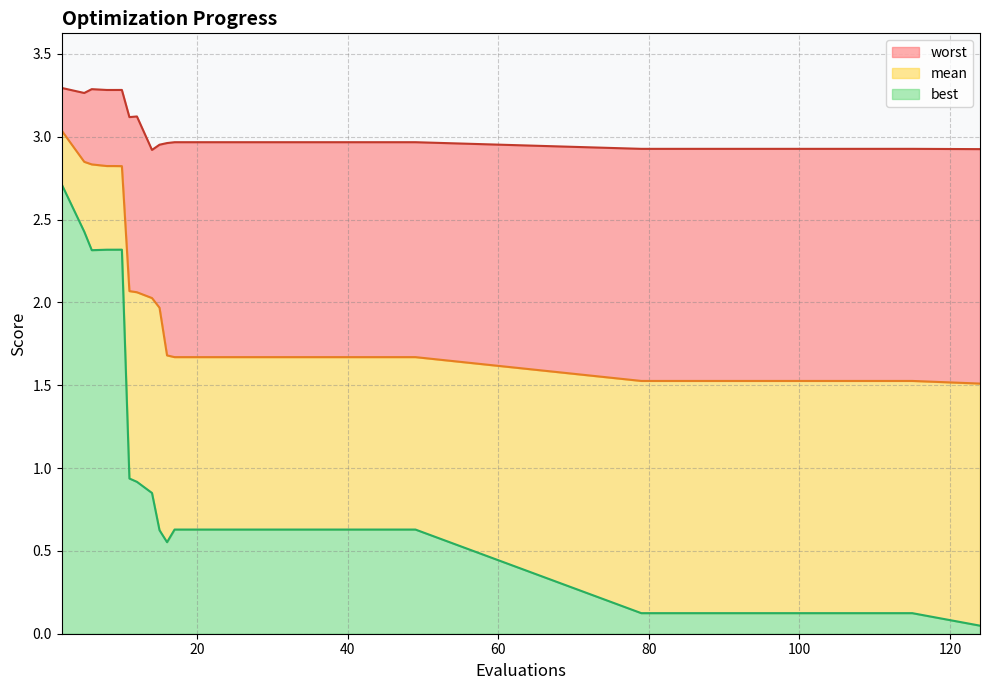

Does the chart display data point markers on the line(s)?

No